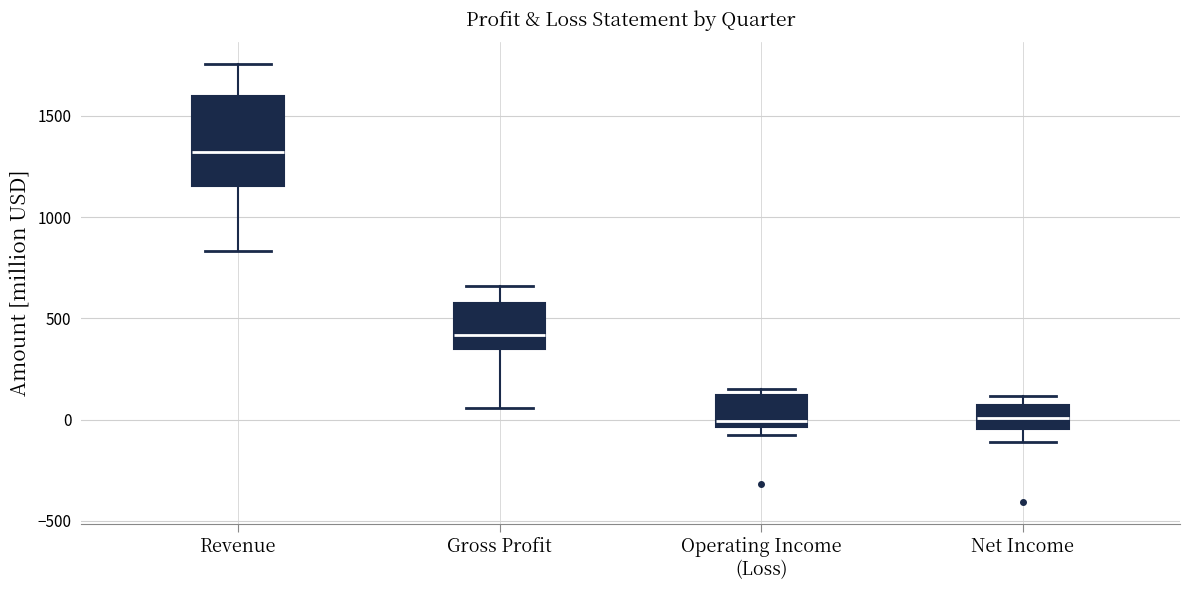

Where is the upper edge of the box for Revenue on the y-axis? The values are not printed on the chart, so give them approximately, as read against the axis.

1600